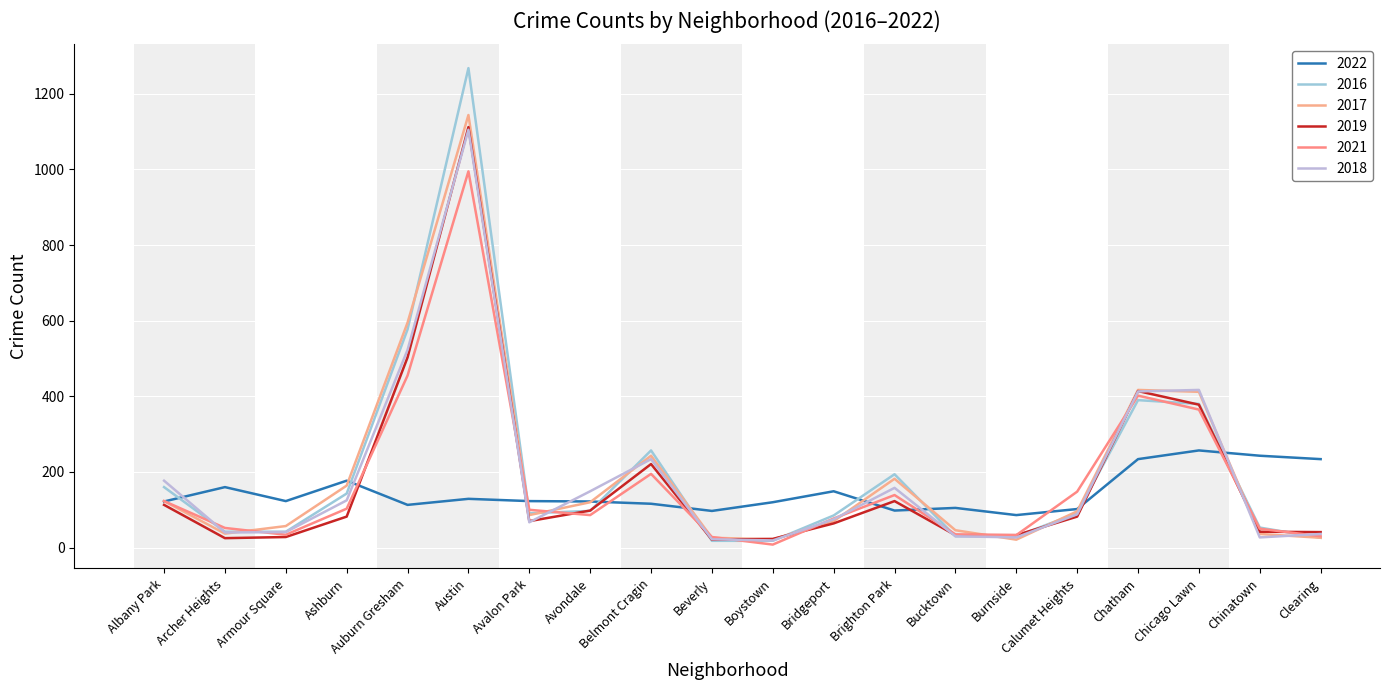

At which label does 2018 reach its minimum?

Boystown